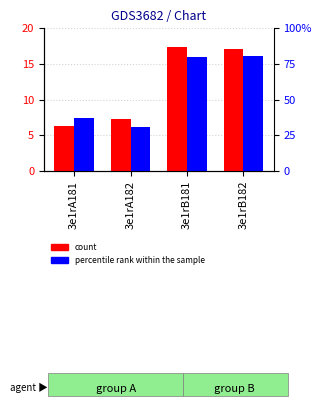

Between 3e1rB182 and 3e1rA182, which is larger?

3e1rB182